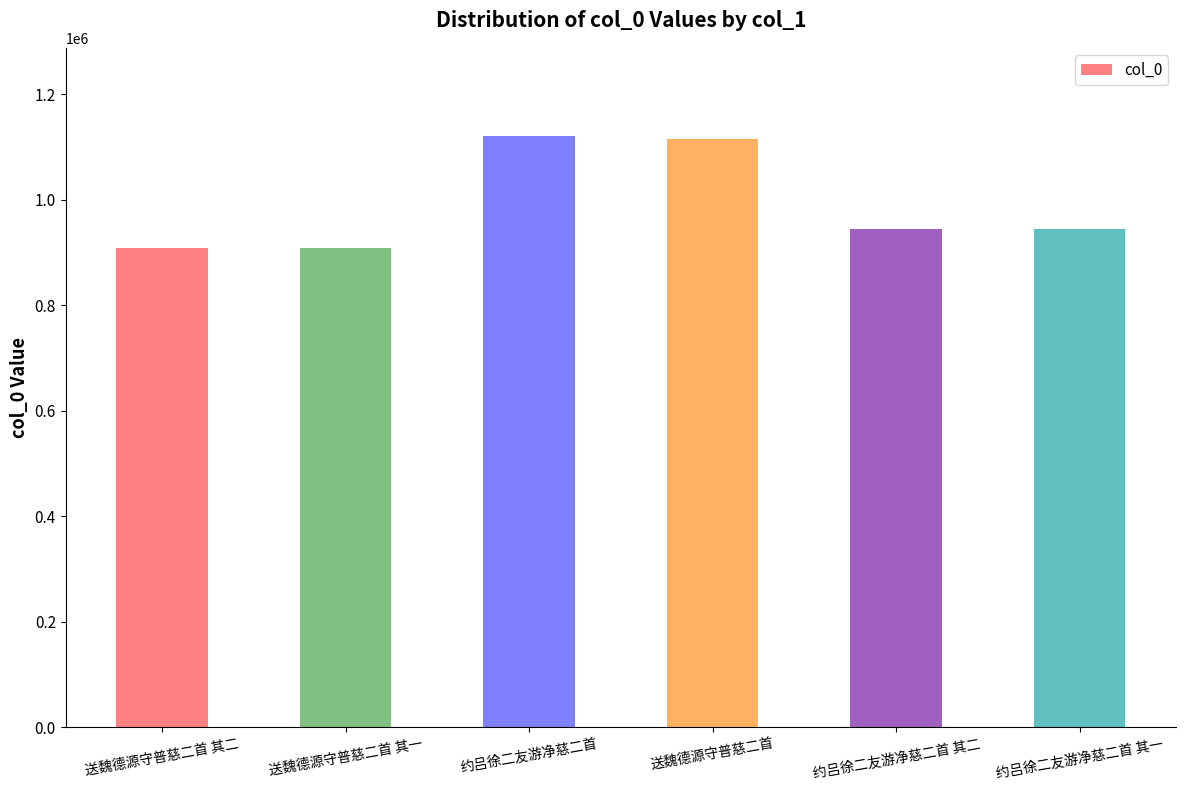

How many series are shown in this chart?

1